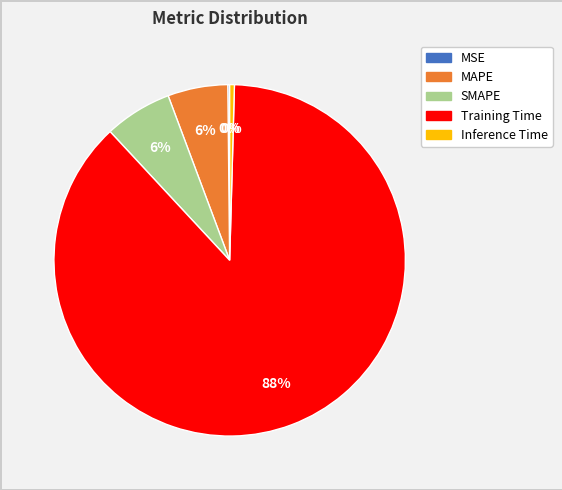

To the nearest percent, what is the combined percentage of SMAPE and Training Time?

94%